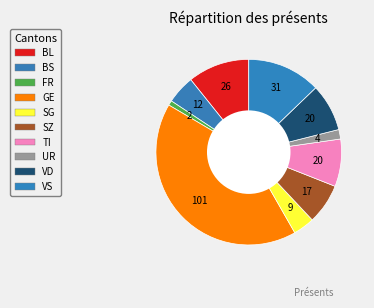

How many segments does this pie chart have?

10